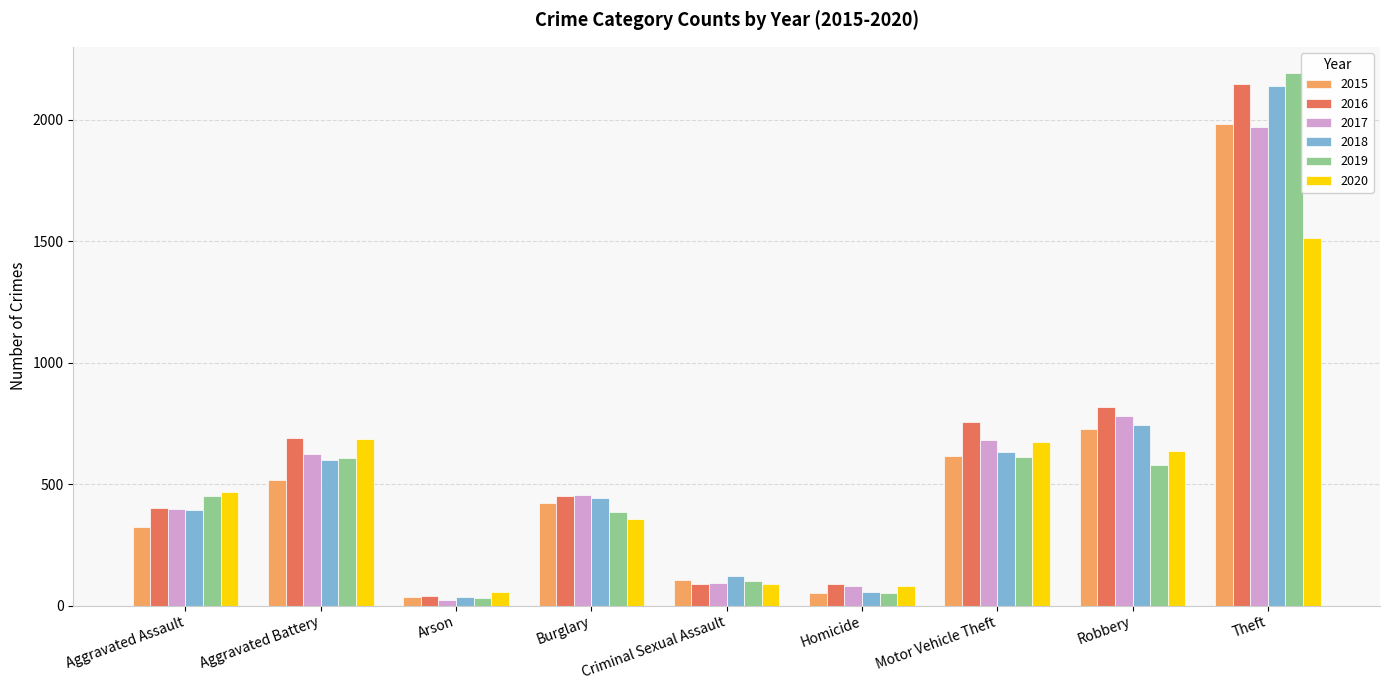

How many bars are there in total?

54